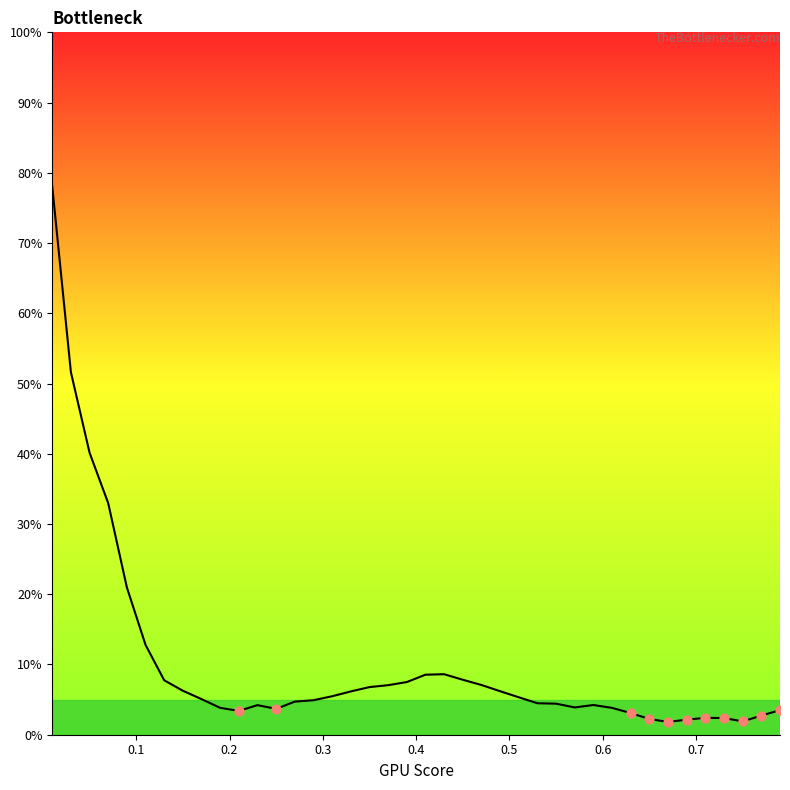

What is the maximum value shown in the chart?

78.1